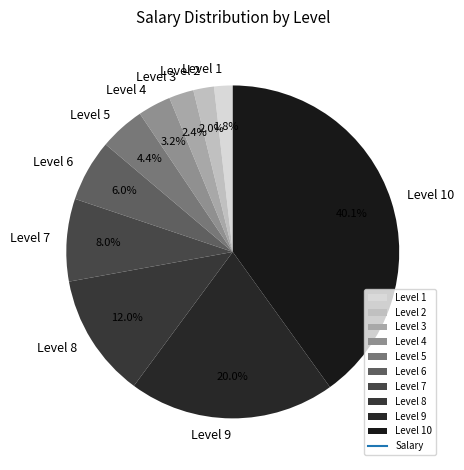

Count the number of slices in the pie.

10